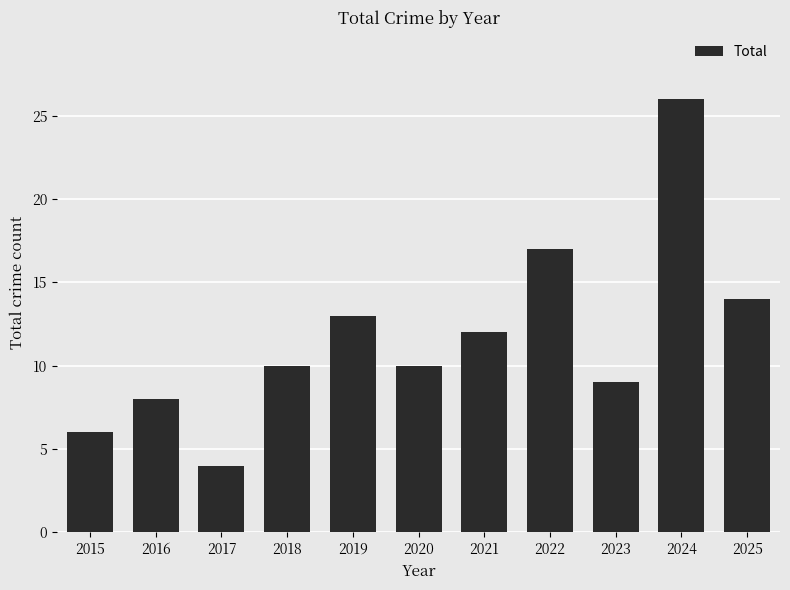

Reading left to right, extract all data points from this chart.

2015=6	2016=8	2017=4	2018=10	2019=13	2020=10	2021=12	2022=17	2023=9	2024=26	2025=14